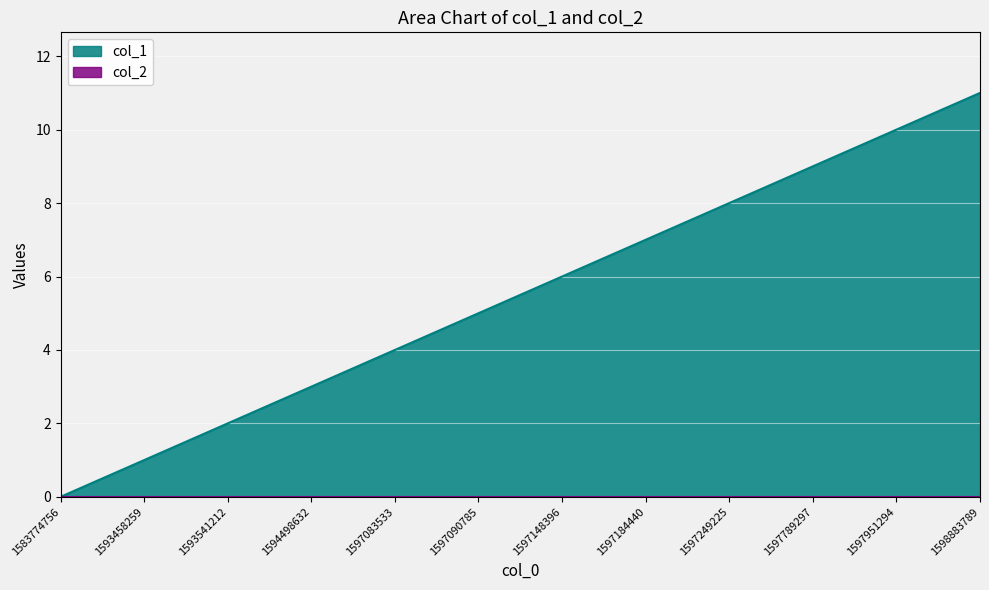

What is the difference between the values at 1598883789 and 1597789297?

2